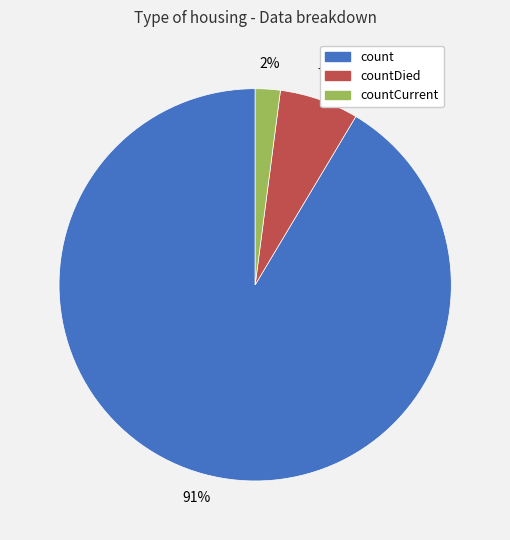

The countDied slice represents 15% of the pie. True or false?

False